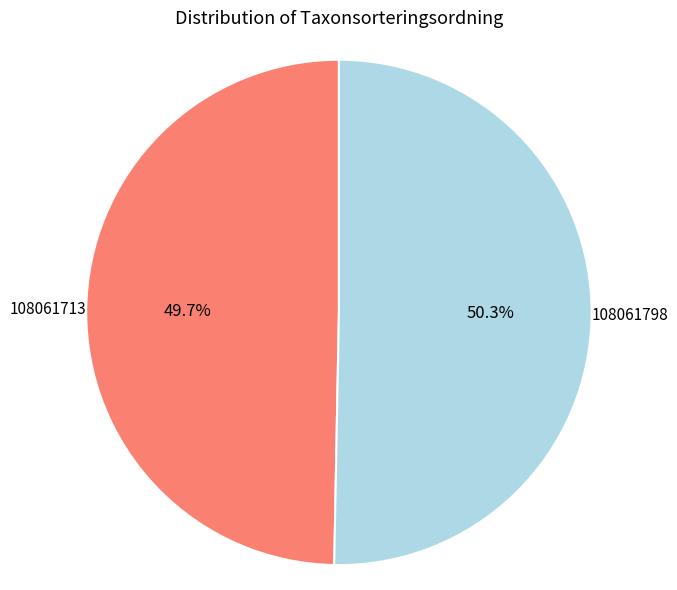

Is there a majority slice in this chart?

Yes